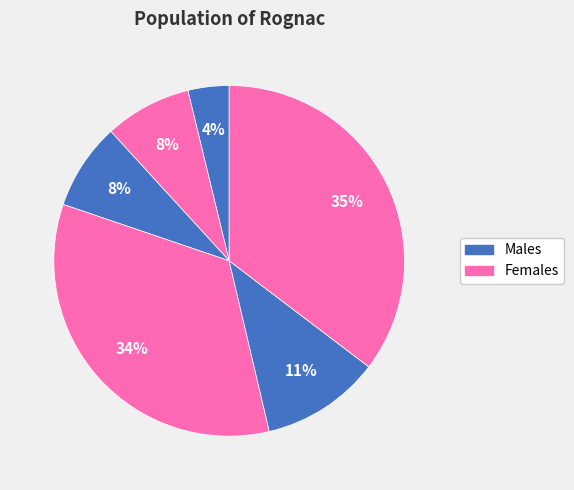

How many segments does this pie chart have?

6